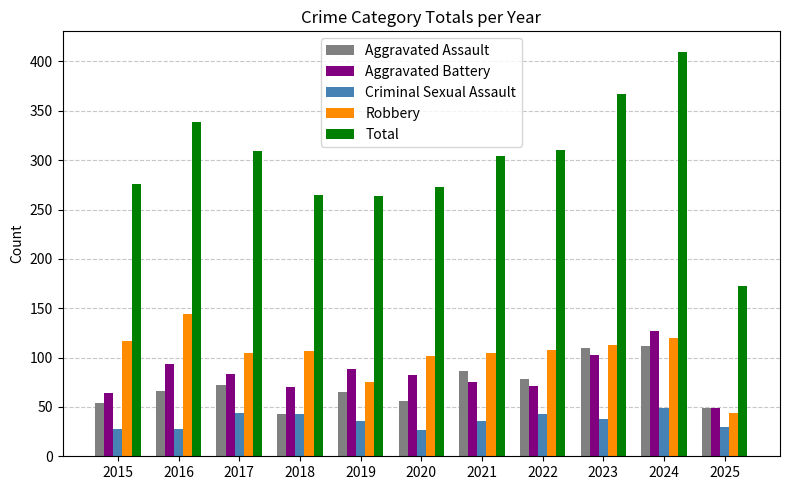

What is the greatest value displayed?

410